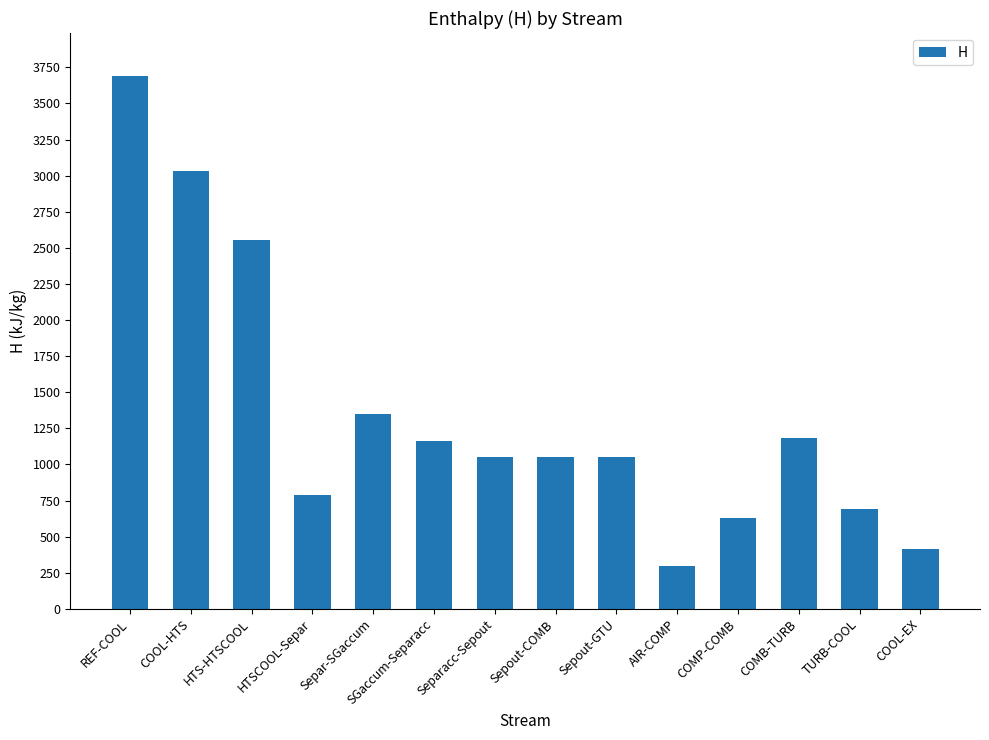

What is the sum of the values at REF-COOL and Separacc-Sepout?

4742.5